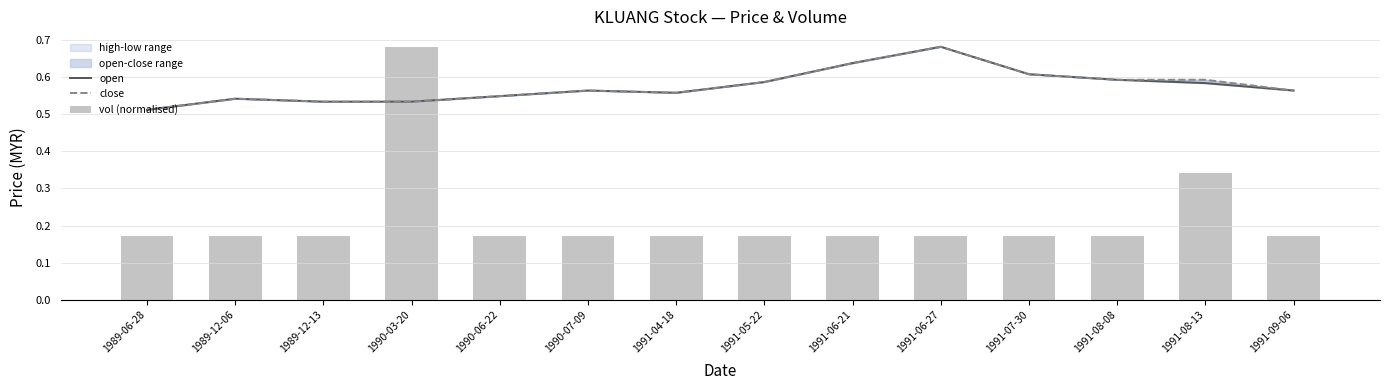

What is the value of the open bar at the 1st from the left?

0.5